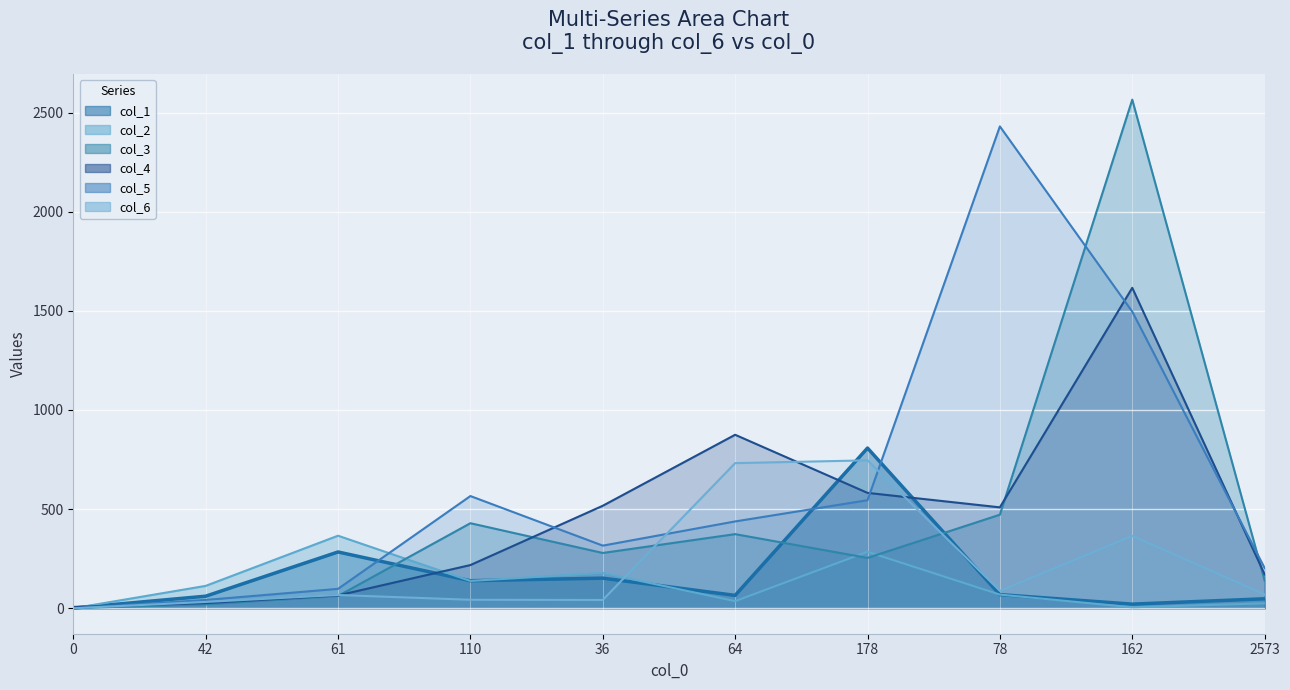

What is the label of the 6th point from the left?

64